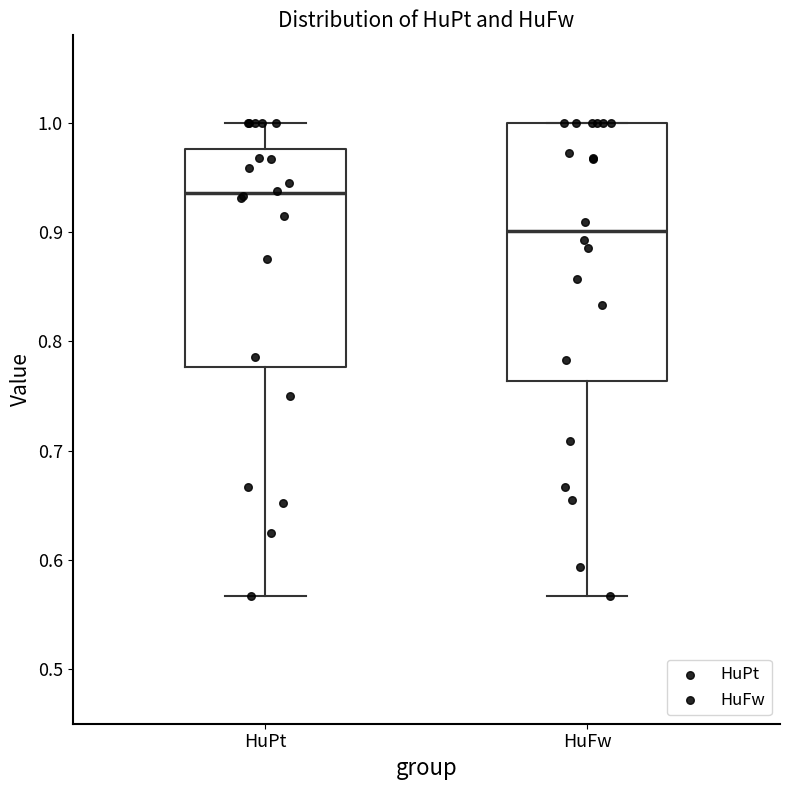

Reading left to right, transcribe this box plot: for each box, give where its median line is, the range the box spans, and where its two whiskers end, as read against the y-axis. The values are not printed on the chart, so give them approximately, as read against the axis.

HuPt: median 0.94, box 0.78 to 0.98, whiskers 0.57 to 1.00
HuFw: median 0.90, box 0.76 to 1.00, whiskers 0.57 to 1.00